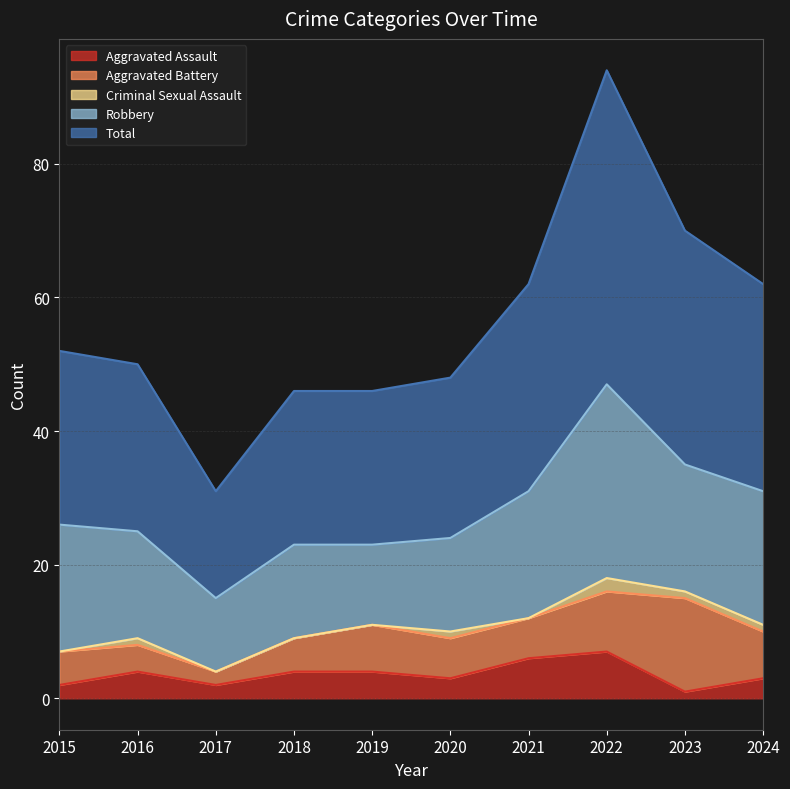

What is the maximum value shown in the chart?

47